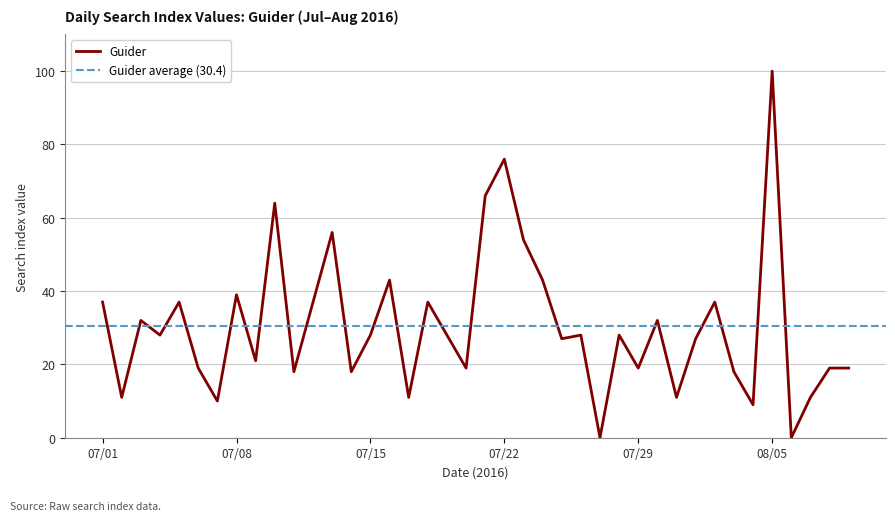

Where is the first local maximum?

2016/07/03